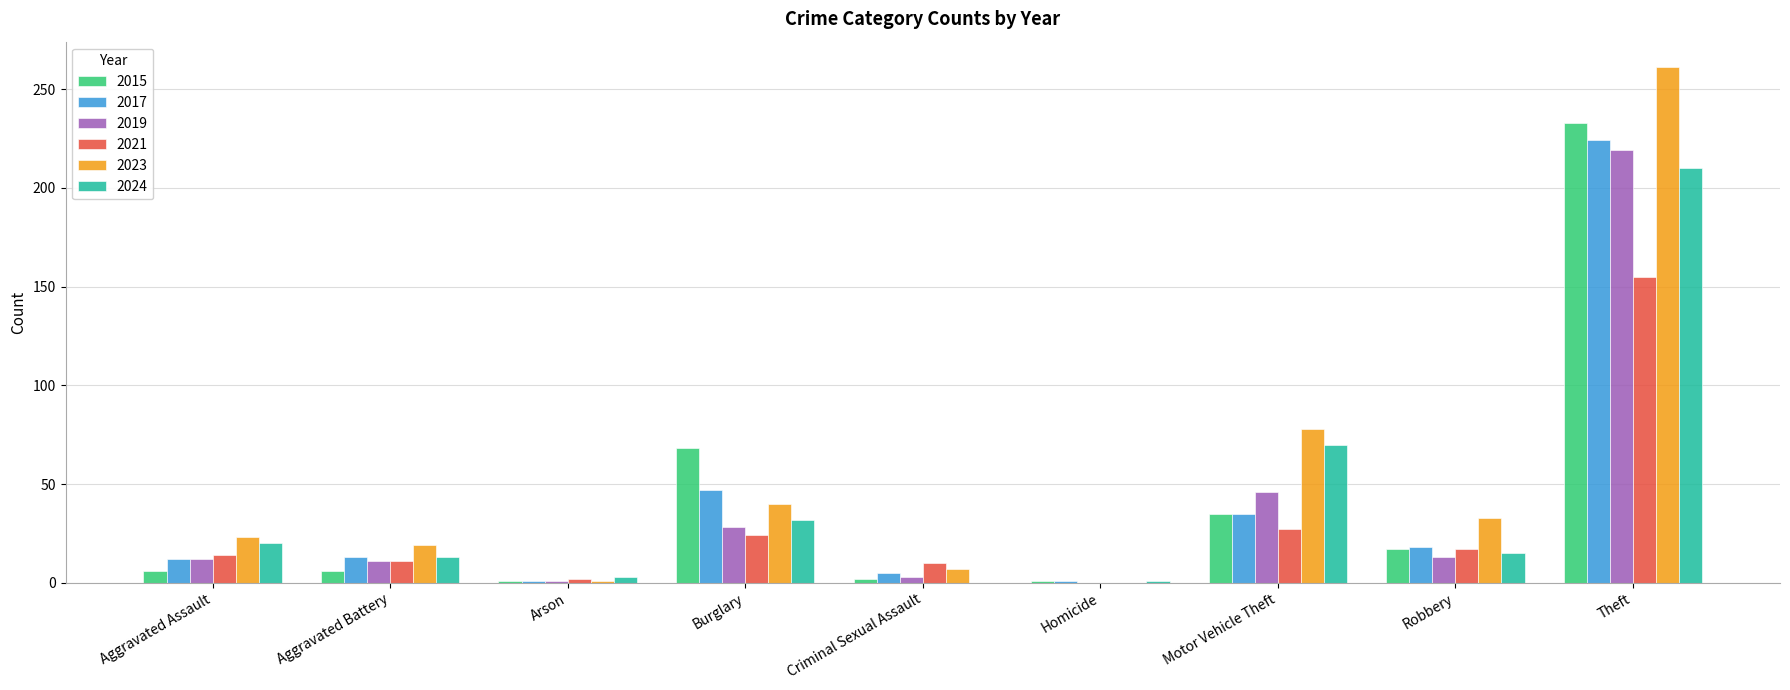

How many distinct data groups are displayed?

6